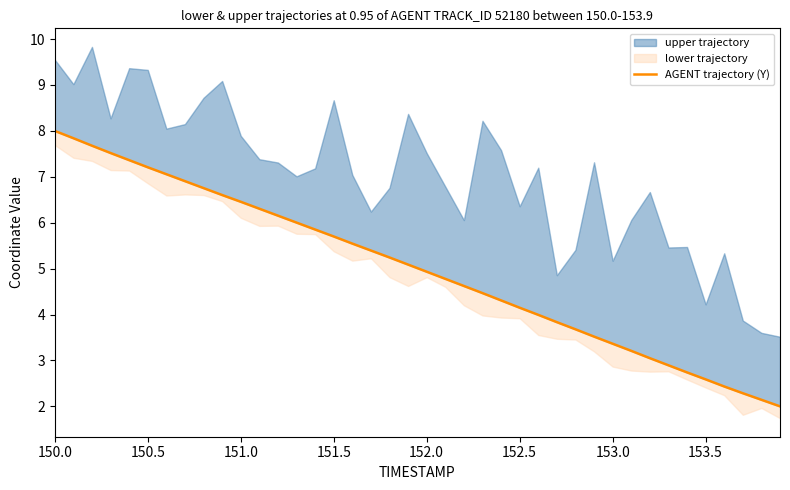

What is the value of the 17th point from the left?

5.5